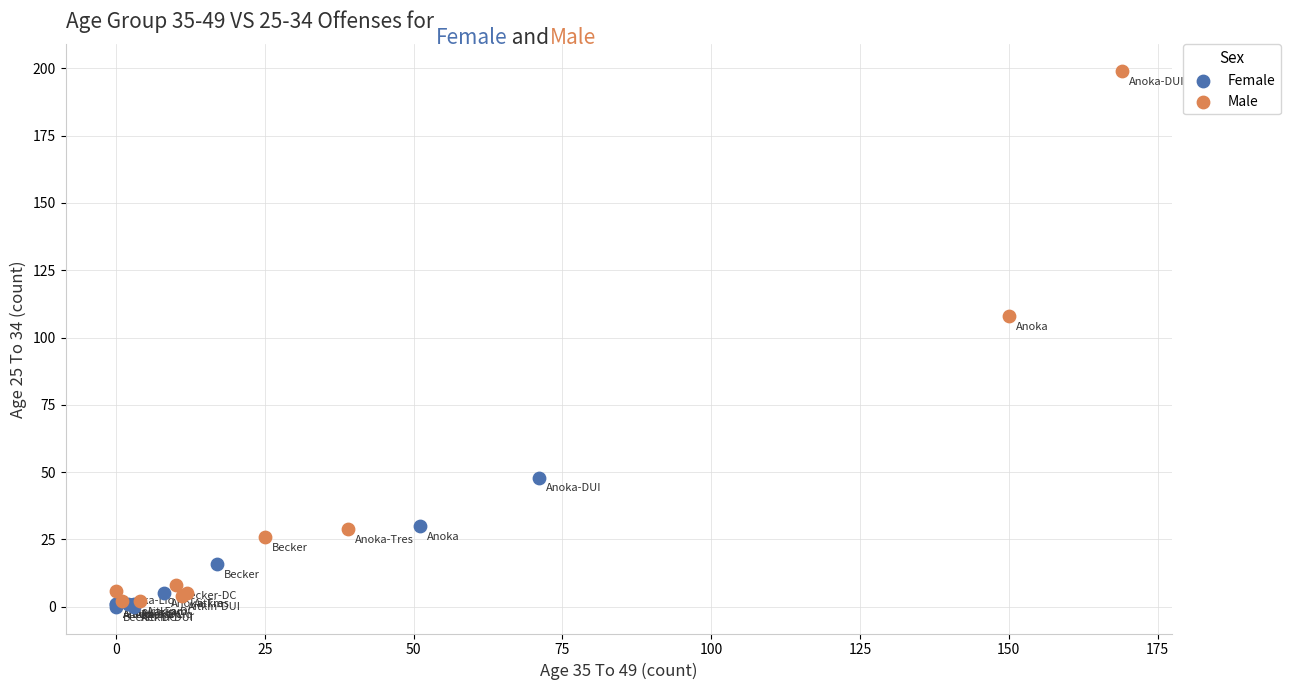

Which series has the widest spread of Y values?

Male